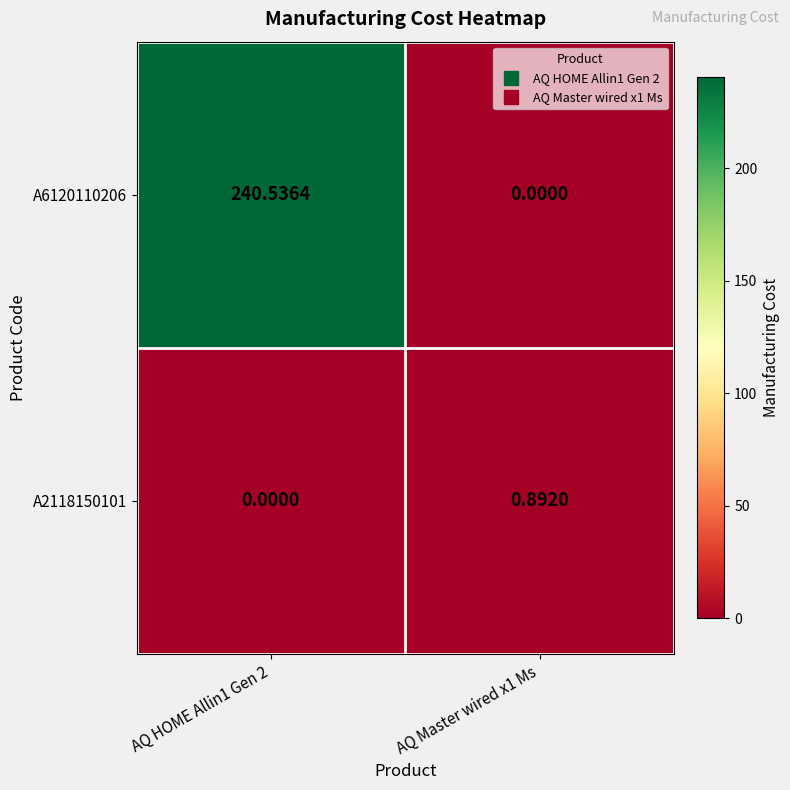

List the series in order of their overall mean, lowest first.

A2118150101, A6120110206